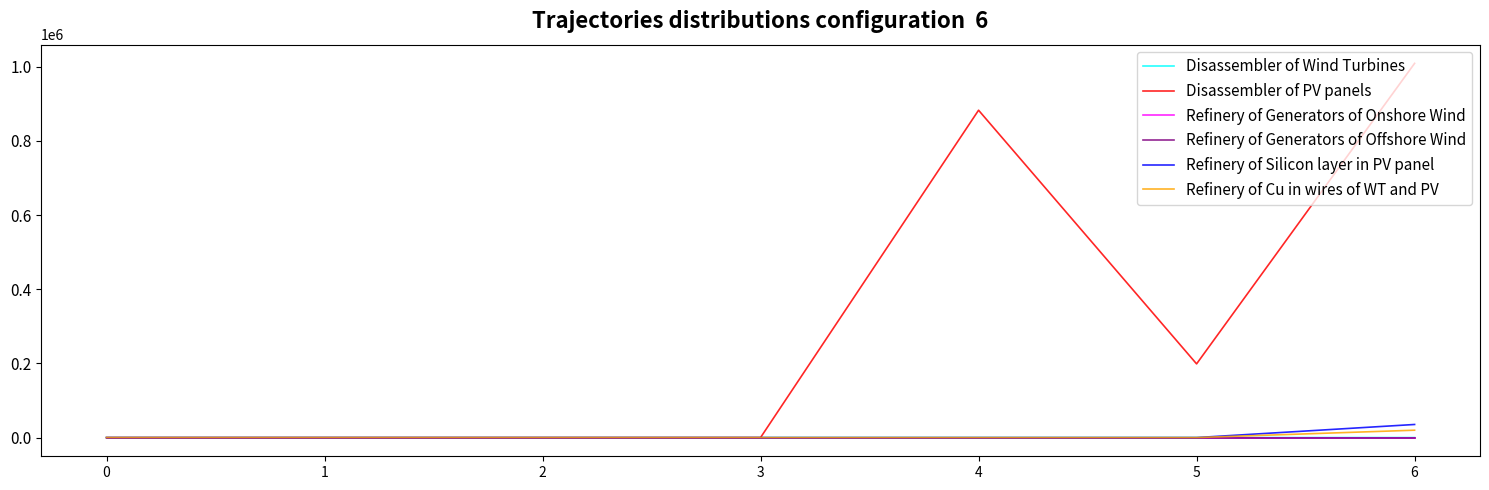

Which series has the largest range (max minus min)?

Disassembler of PV panels